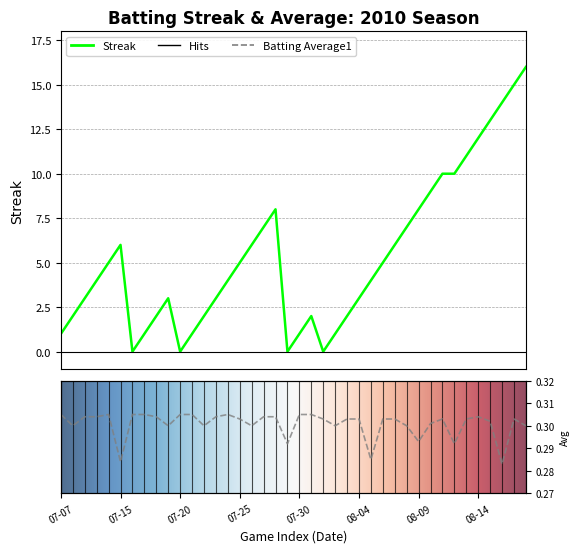

Is the value of batting_avg at 32 greater than the value of streak at 11?

No